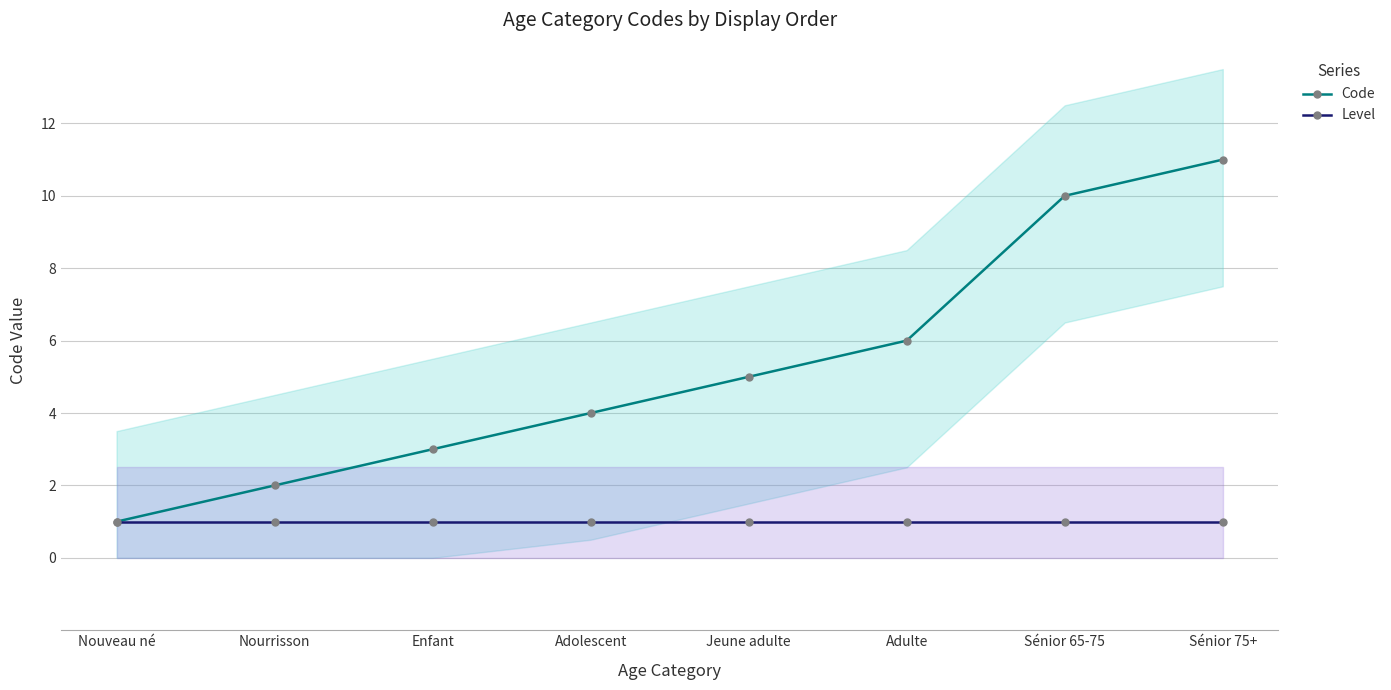

At Jeune adulte, list the series in order from smallest to largest.

Level, Code